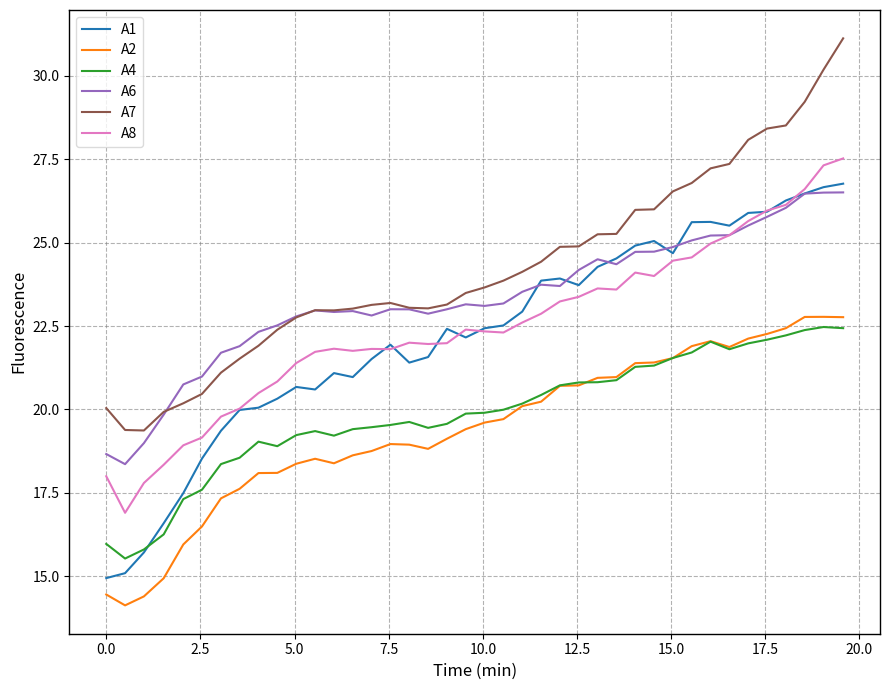

What is the greatest value displayed?

31.1